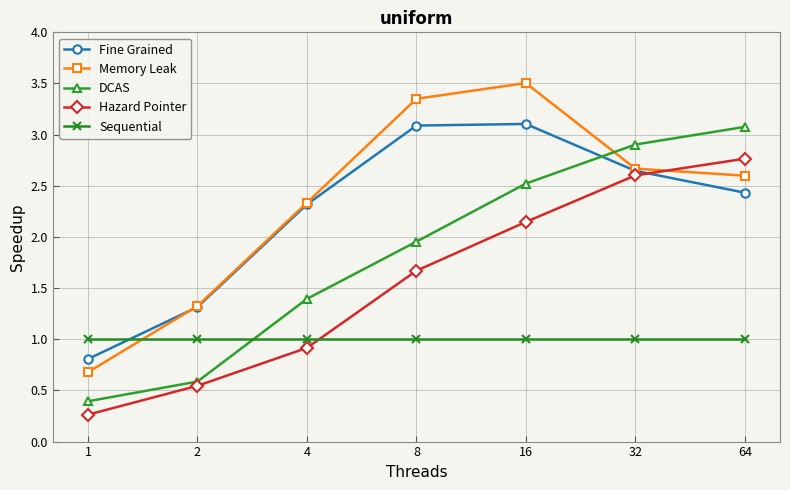

True or false: Memory Leak and Sequential cross at least once.

True